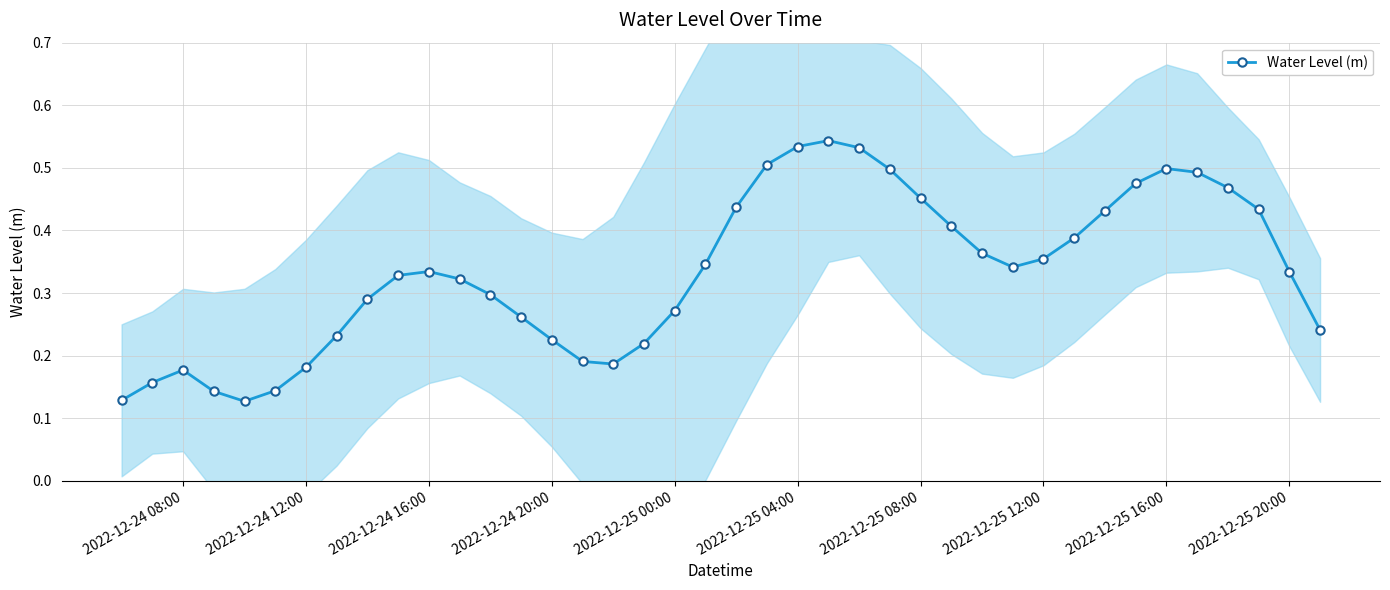

True or false: Water Level (m) has a value of 0.3 at 2022-12-24 12:00.

False